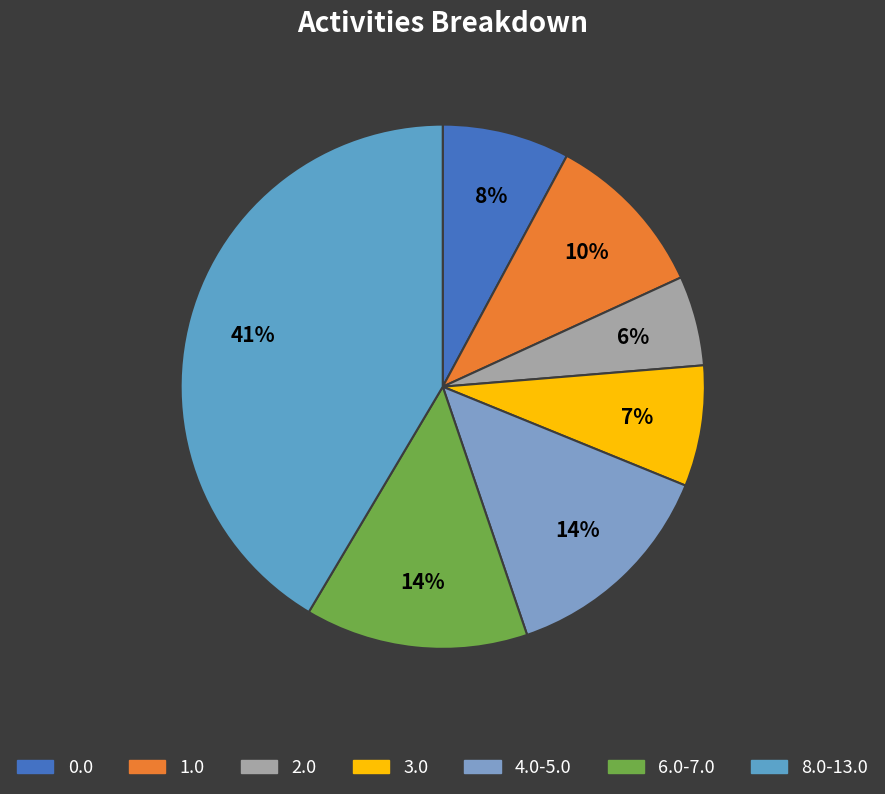

What is the smallest slice in the pie chart?

2.0